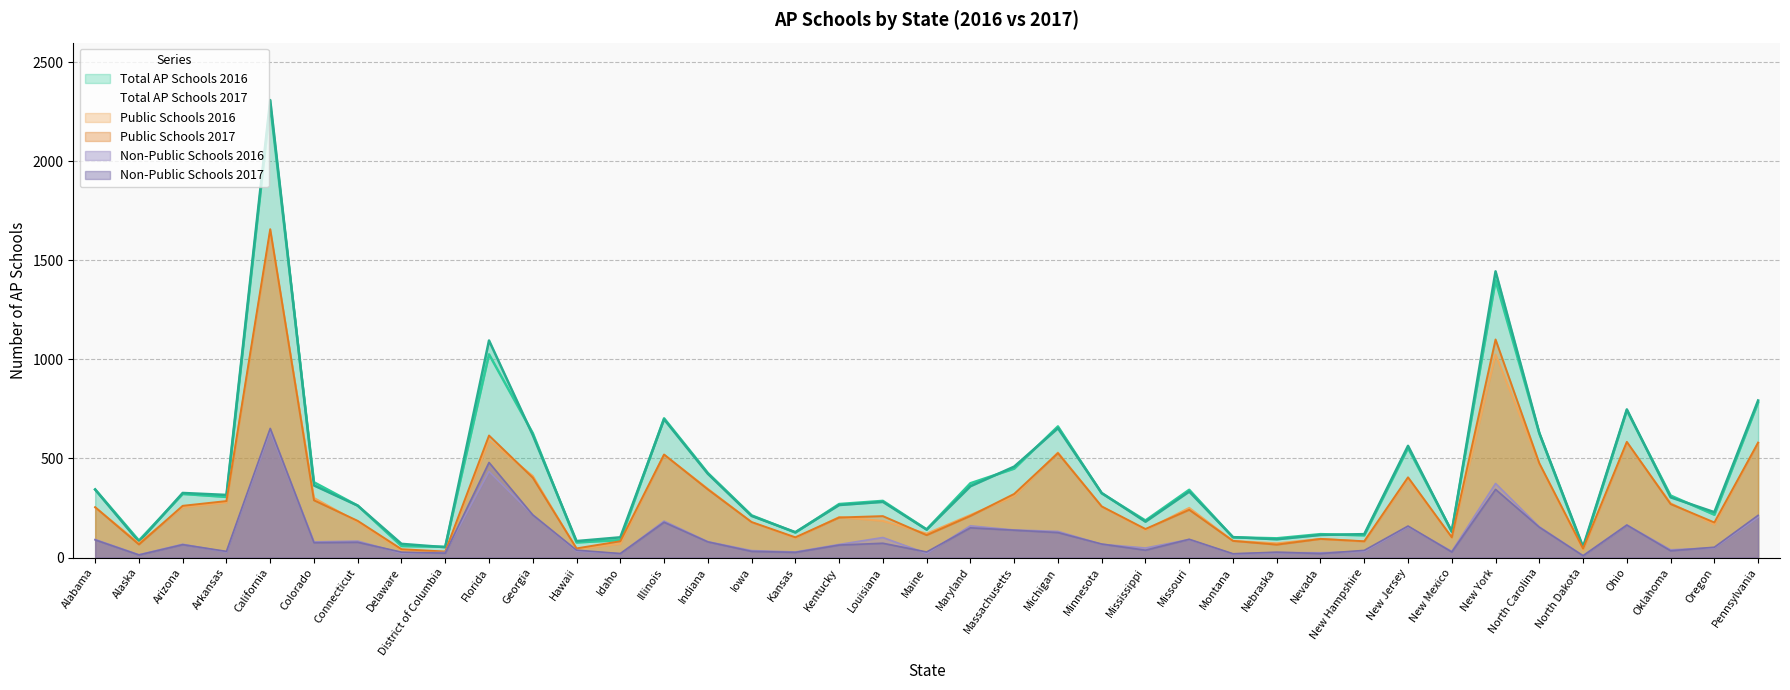

Which has a higher value, Georgia or Kentucky?

Georgia